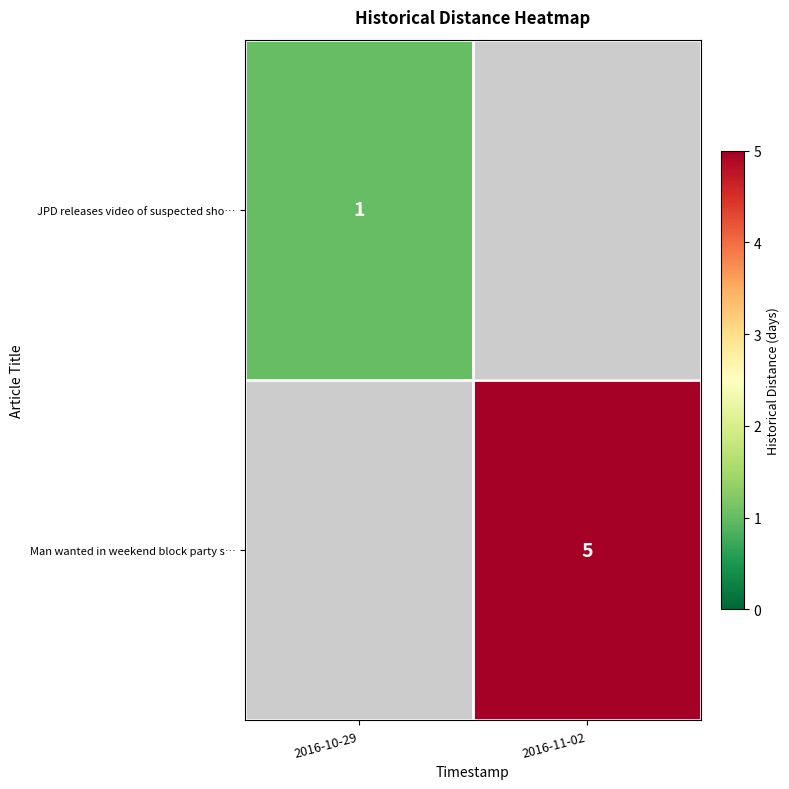

True or false: Man wanted in weekend block party s… has a value of 5 at 2016-11-02.

True